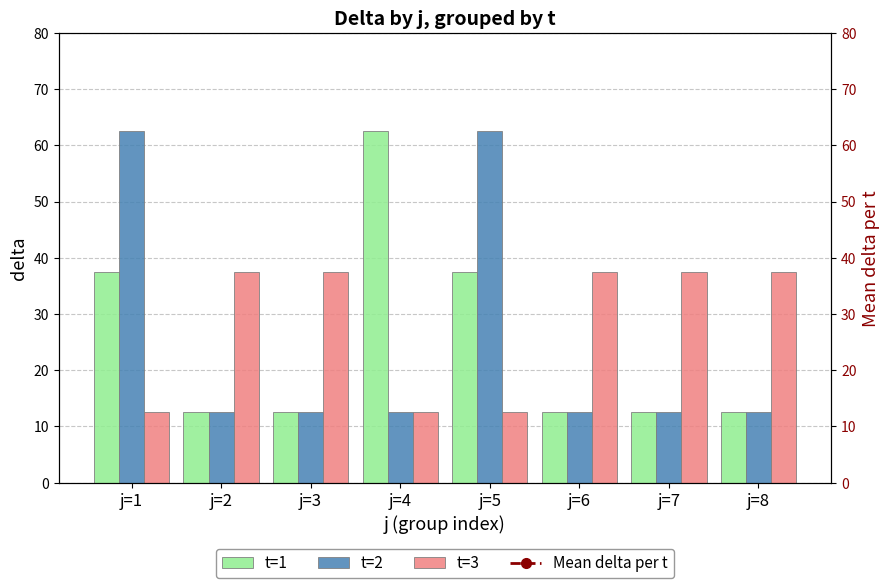

Reading left to right, transcribe all the data shown in this chart.

t=1: 37.5	12.5	12.5	62.5	37.5	12.5	12.5	12.5
t=2: 62.5	12.5	12.5	12.5	62.5	12.5	12.5	12.5
t=3: 12.5	37.5	37.5	12.5	12.5	37.5	37.5	37.5